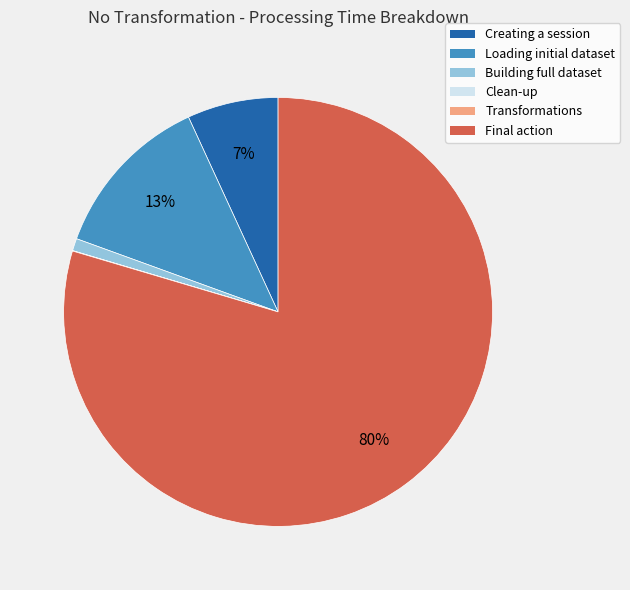

To the nearest percent, what is the average slice percentage?

17%